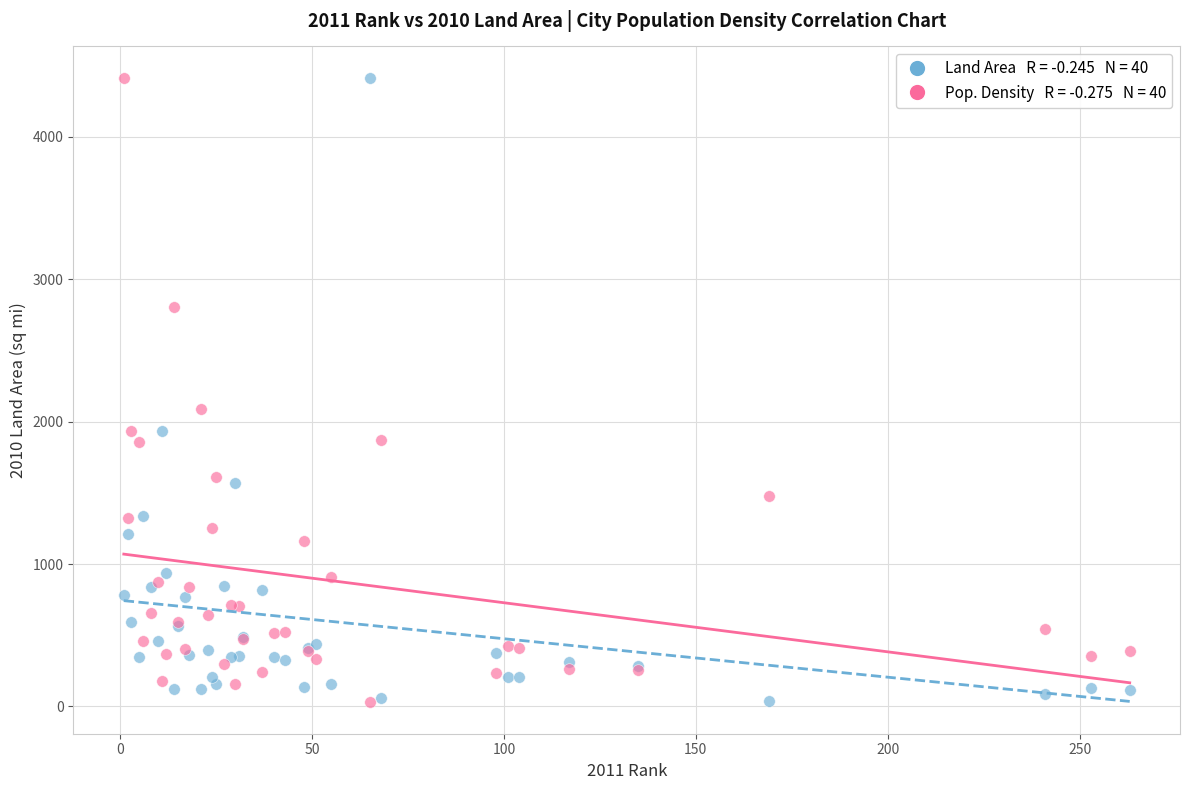

Across all series, what Y value is closest to 2221?

2090.9